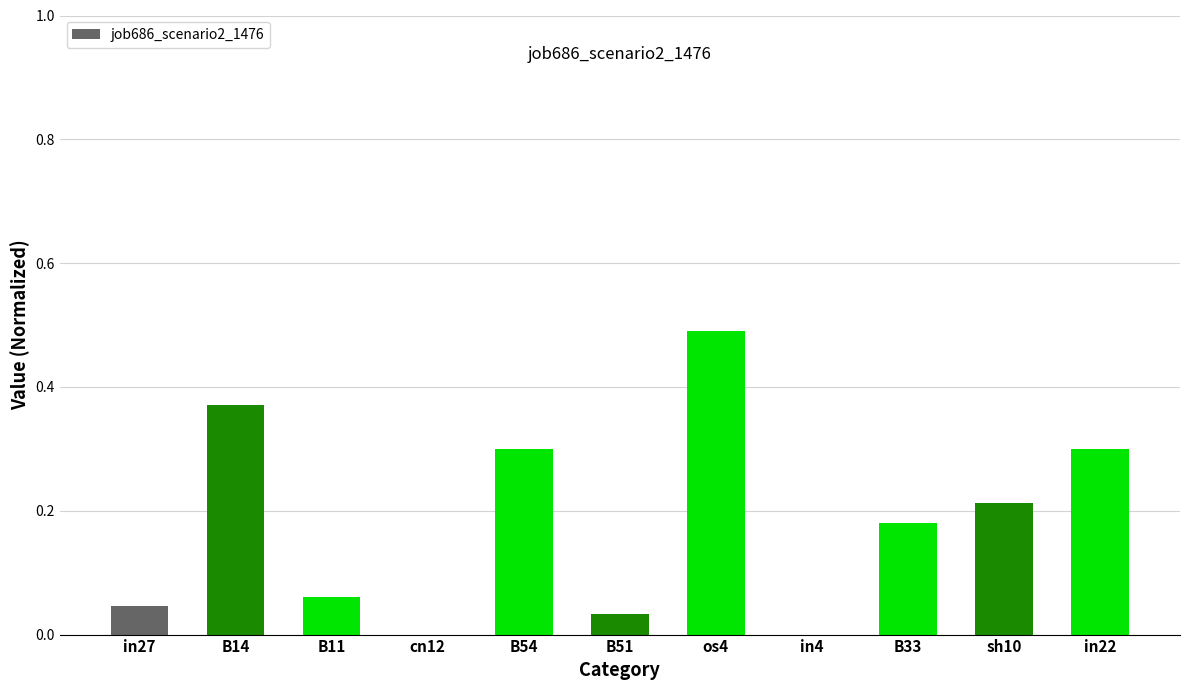

The value at in4 is 0.2. True or false?

False